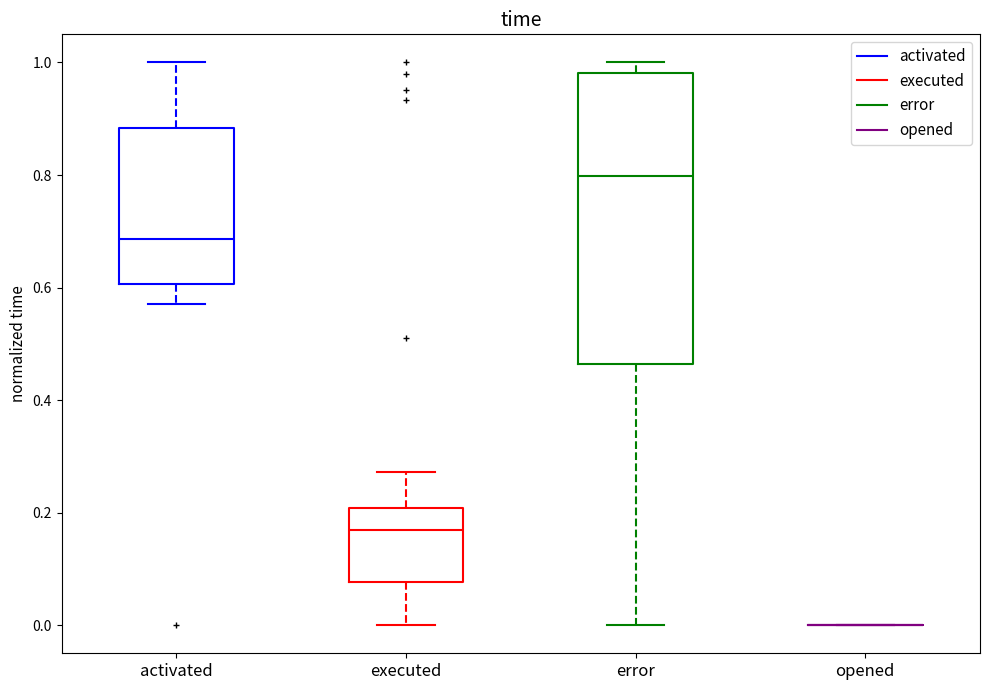

Where does the lower whisker of the box for executed end on the y-axis? The values are not printed on the chart, so give them approximately, as read against the axis.

0.00